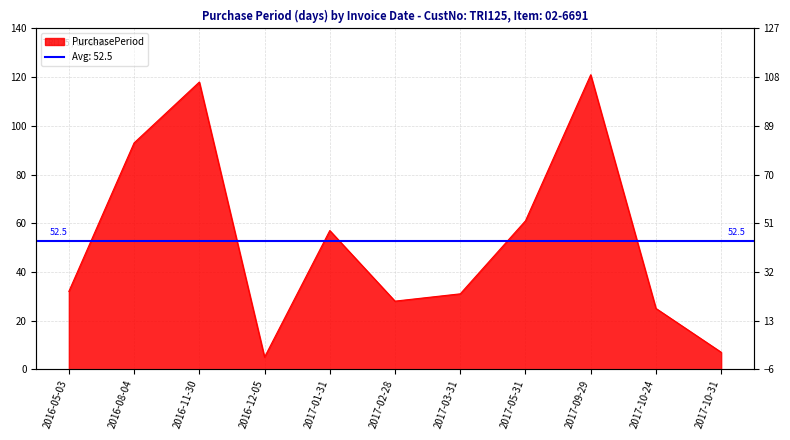

List the labels in order of value, smallest first.

2016-12-05, 2017-10-31, 2017-10-24, 2017-02-28, 2017-03-31, 2016-05-03, 2017-01-31, 2017-05-31, 2016-08-04, 2016-11-30, 2017-09-29